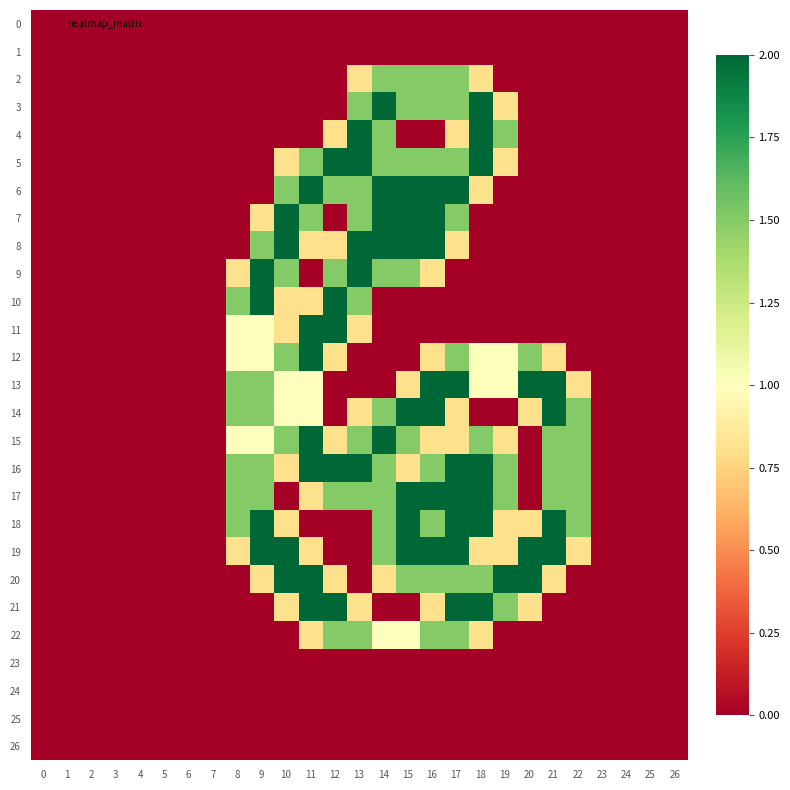

Which series has the largest total across all categories?

16